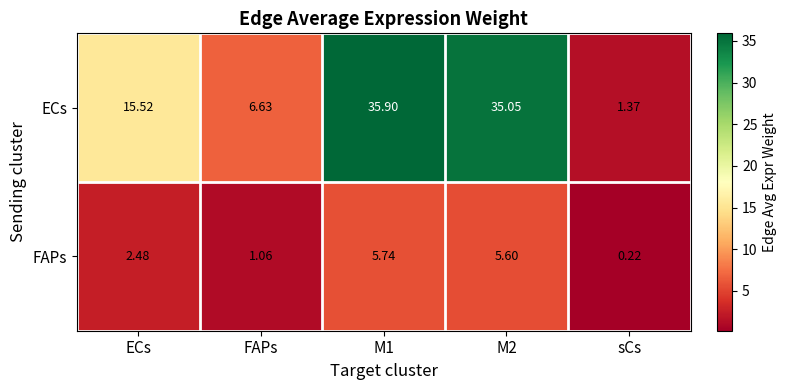

What is the spread (max minus min) of values at M1?

30.2